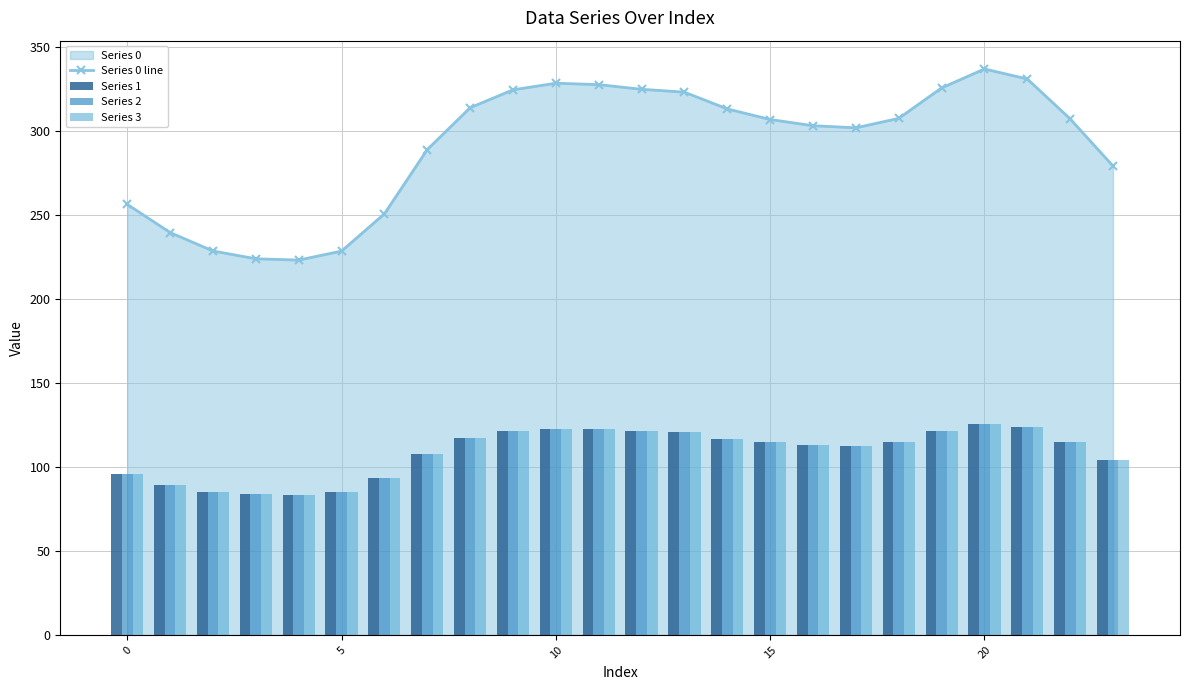

Is it true that Series 3 equals 194.1 at 22?

False